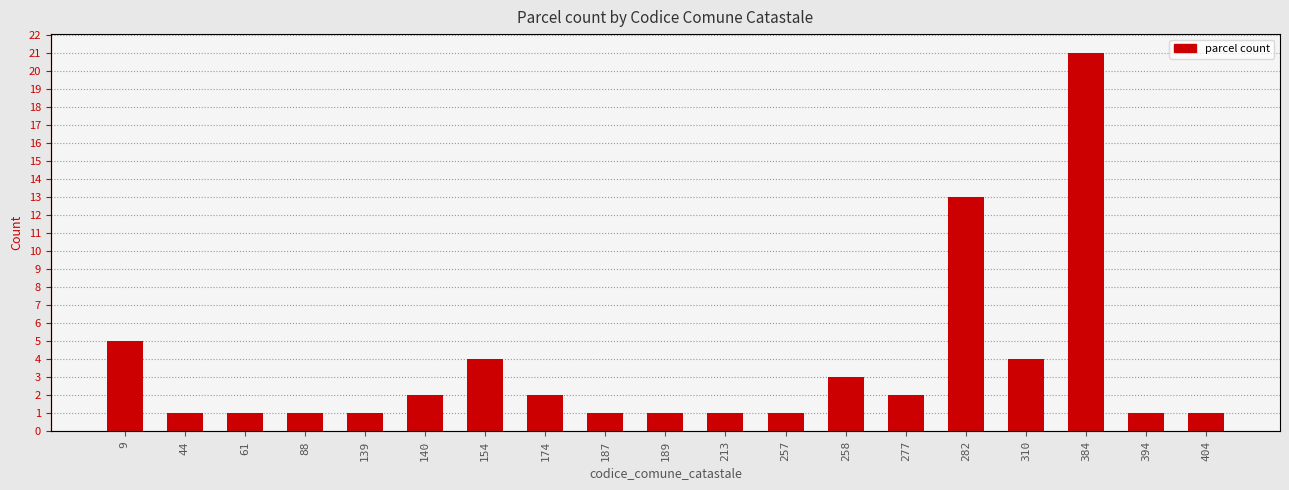

Where is the data nearest to the value 11?

282